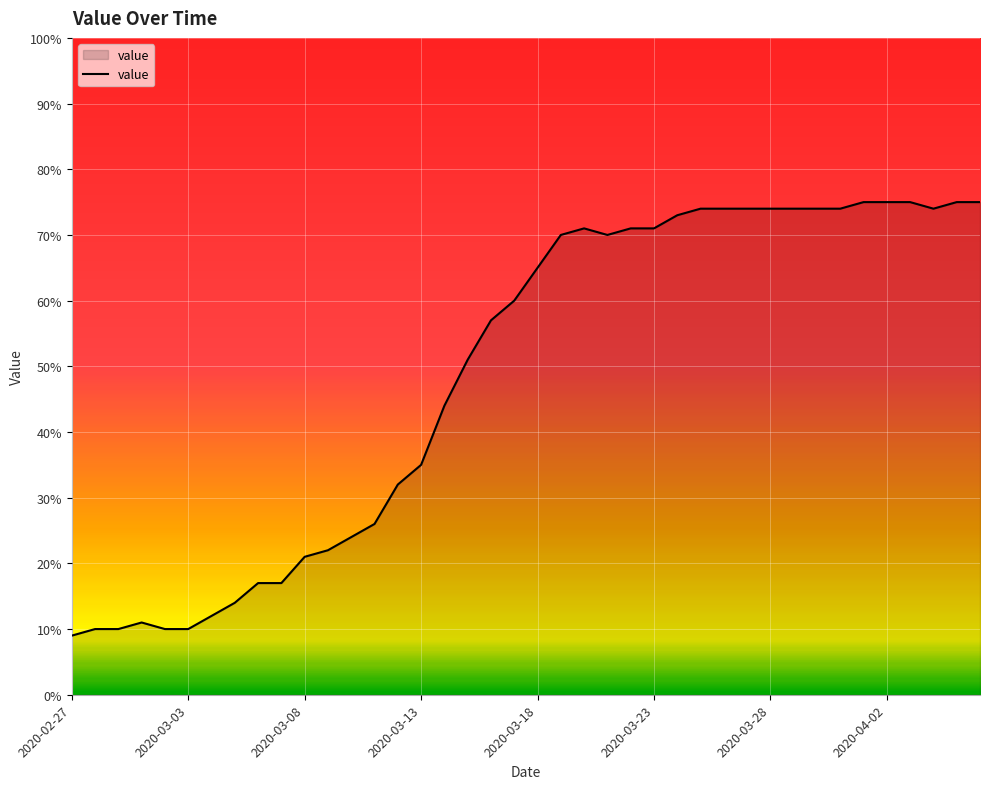

What is the difference between the maximum and minimum values?

66